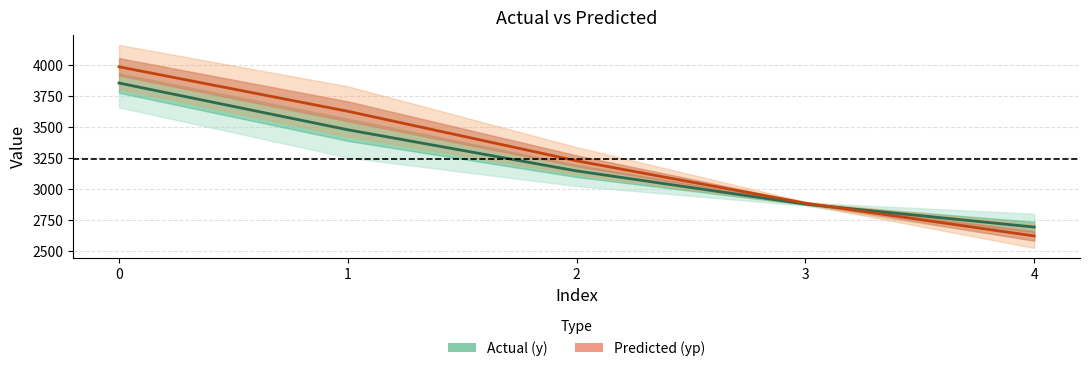

Is it true that Actual (y) equals 3475.0 at 1?

True